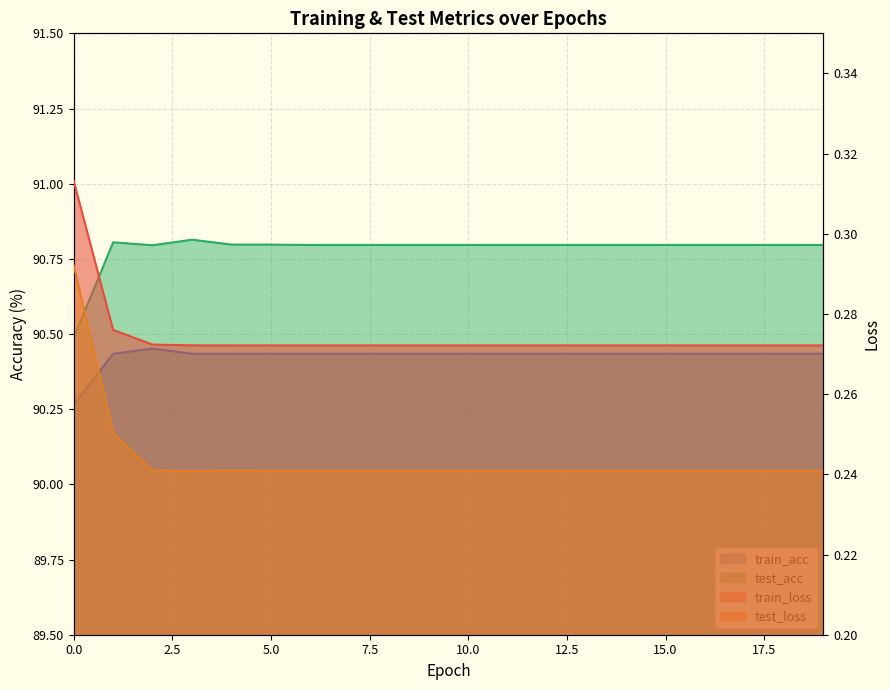

Does the chart display data point markers on the line(s)?

No